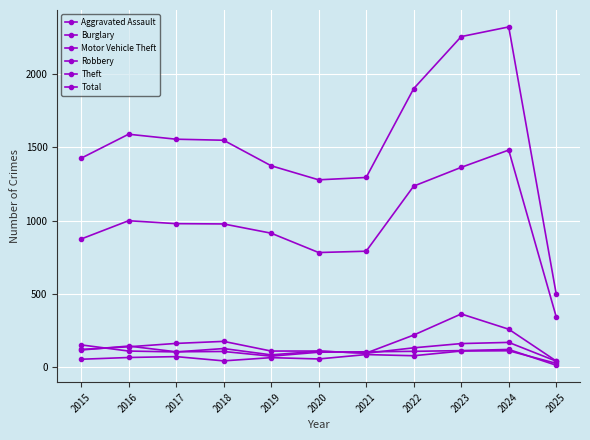

Is it true that Total equals 915 at 2017?

False